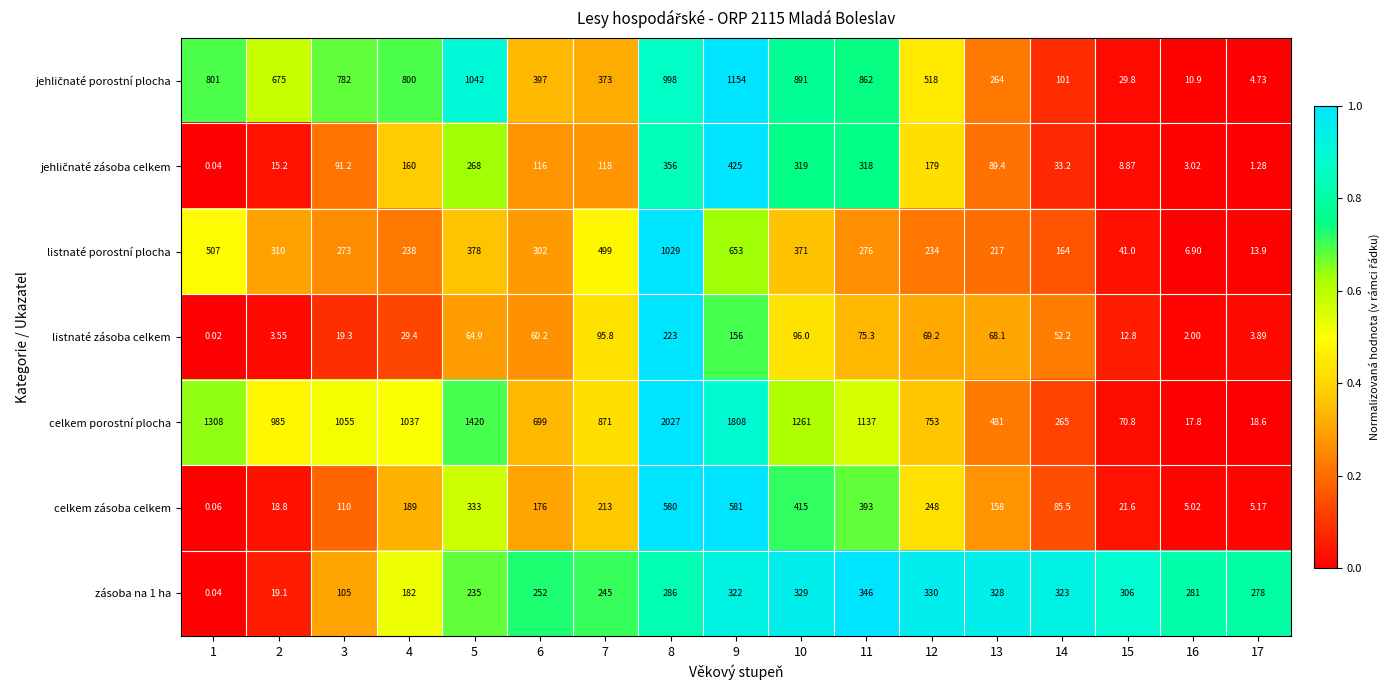

Which category has the lowest value across all series?

1